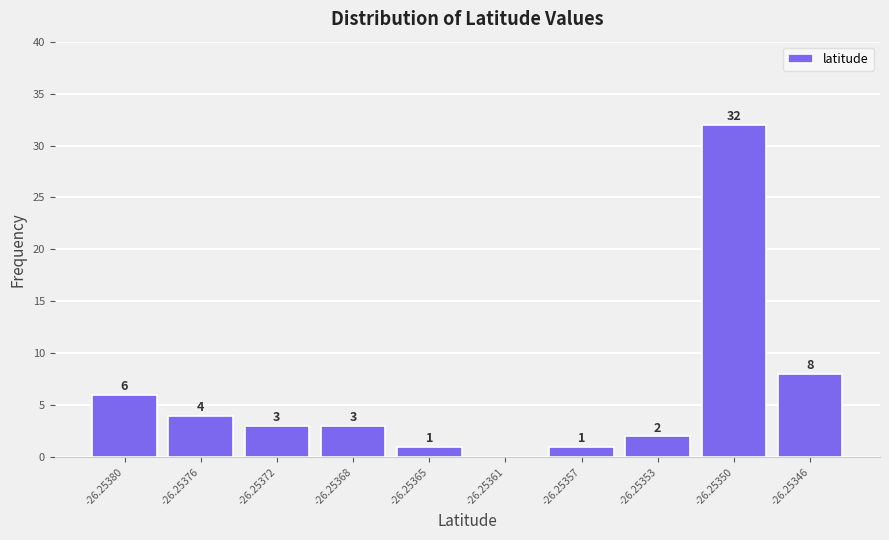

Reading left to right, what are all the values shown in this chart?

-26.25380=6	-26.25376=4	-26.25372=3	-26.25368=3	-26.25365=1	-26.25361=0	-26.25357=1	-26.25353=2	-26.25350=32	-26.25346=8